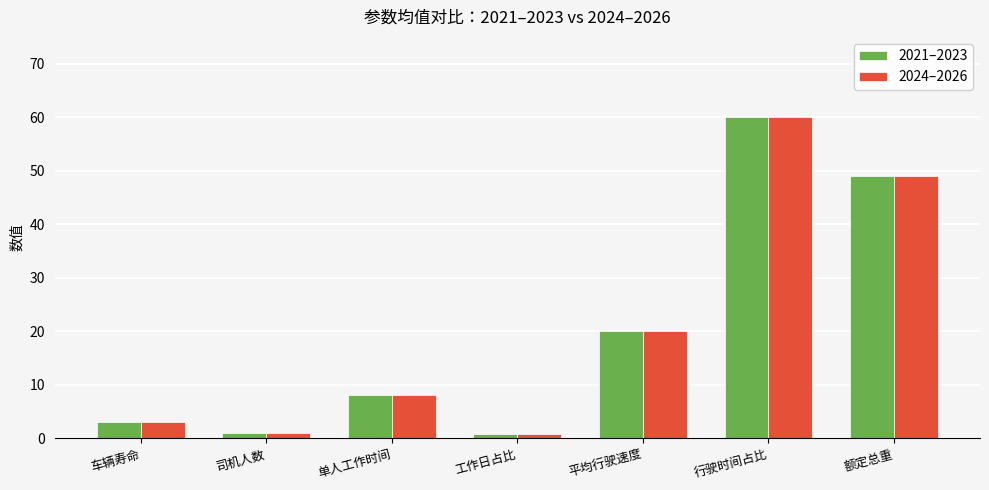

At which label is 2021–2023 closest to 30?

平均行驶速度